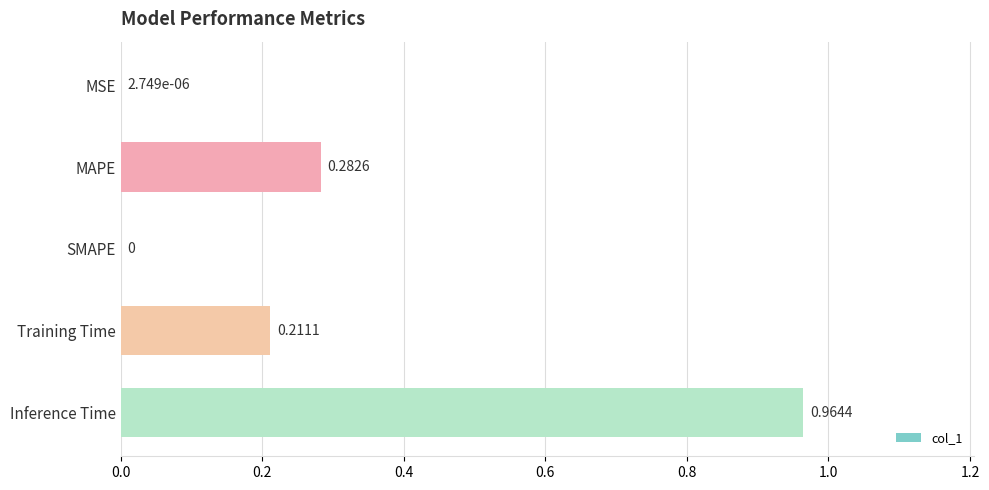

What is the change in value from Training Time to Inference Time?

+0.8